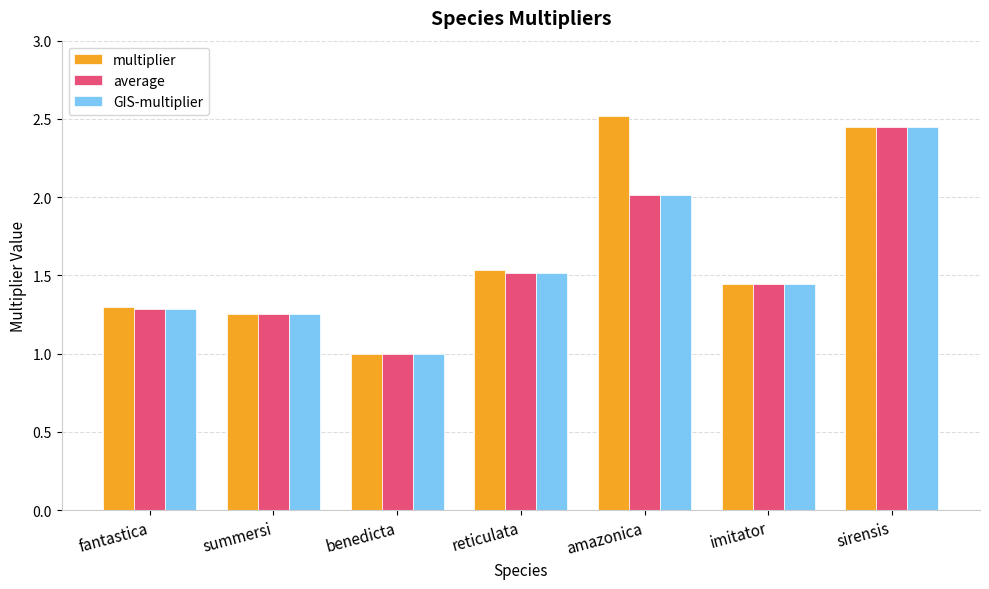

Which series changed the most between benedicta and reticulata?

multiplier